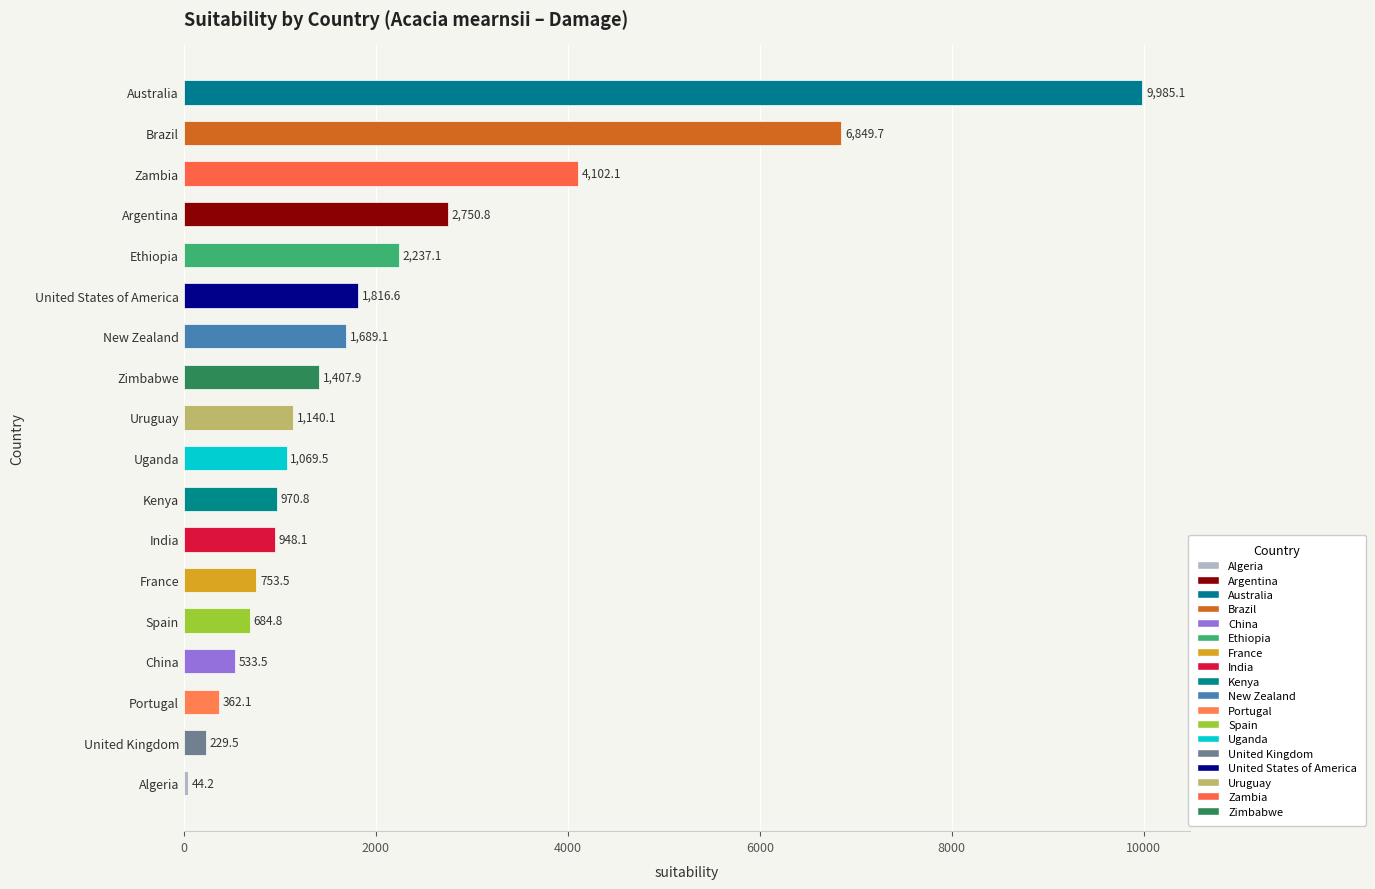

What value does the data have at Kenya?

970.8